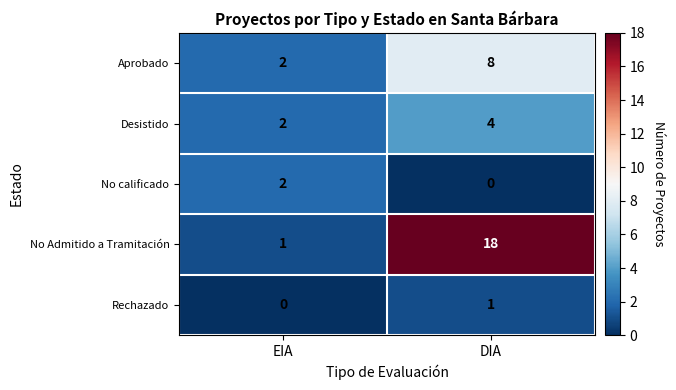

What is the sum of the Aprobado values at DIA and EIA?

10